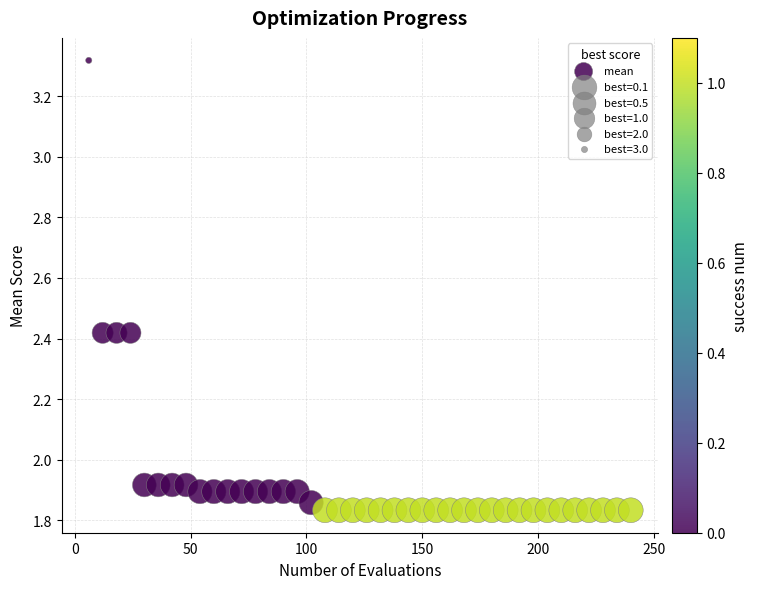

What is the range of X values (max minus min)?

234.0